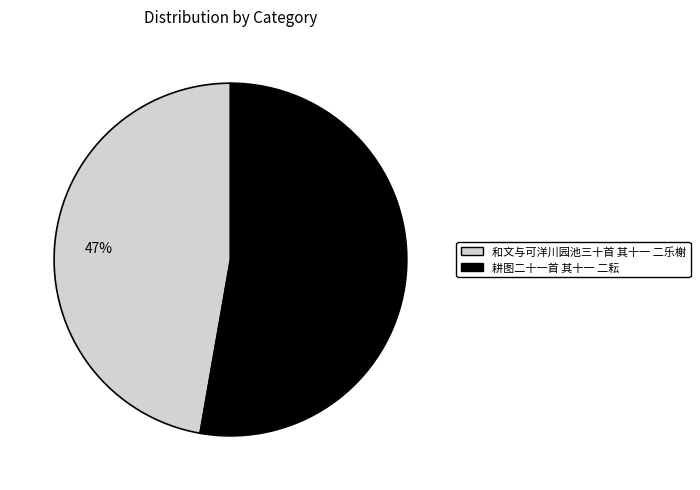

Is it true that 耕图二十一首 其十一 二耘 is 53% of the pie?

True